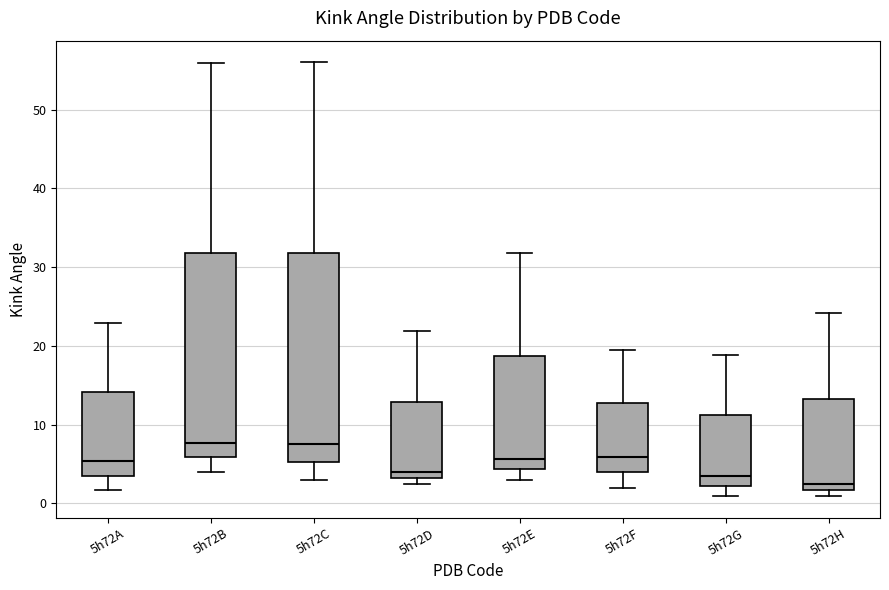

Reading left to right, transcribe this box plot: for each box, give where its median line is, the range the box spans, and where its two whiskers end, as read against the y-axis. The values are not printed on the chart, so give them approximately, as read against the axis.

5h72A: median 5, box 4 to 14, whiskers 2 to 23
5h72B: median 8, box 6 to 32, whiskers 4 to 56
5h72C: median 8, box 5 to 32, whiskers 3 to 56
5h72D: median 4, box 3 to 13, whiskers 3 (just below the box's lower edge) to 22
5h72E: median 6, box 4 to 19, whiskers 3 to 32
5h72F: median 6, box 4 to 13, whiskers 2 to 19
5h72G: median 3, box 2 to 11, whiskers 1 to 19
5h72H: median 2 (just above the box's lower edge), box 2 to 13, whiskers 1 to 24